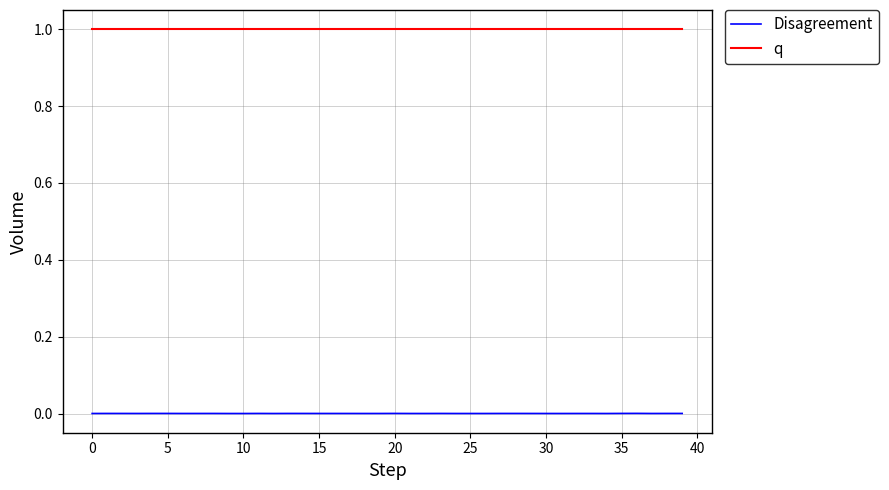

What are all the series names shown in the legend?

Disagreement, q